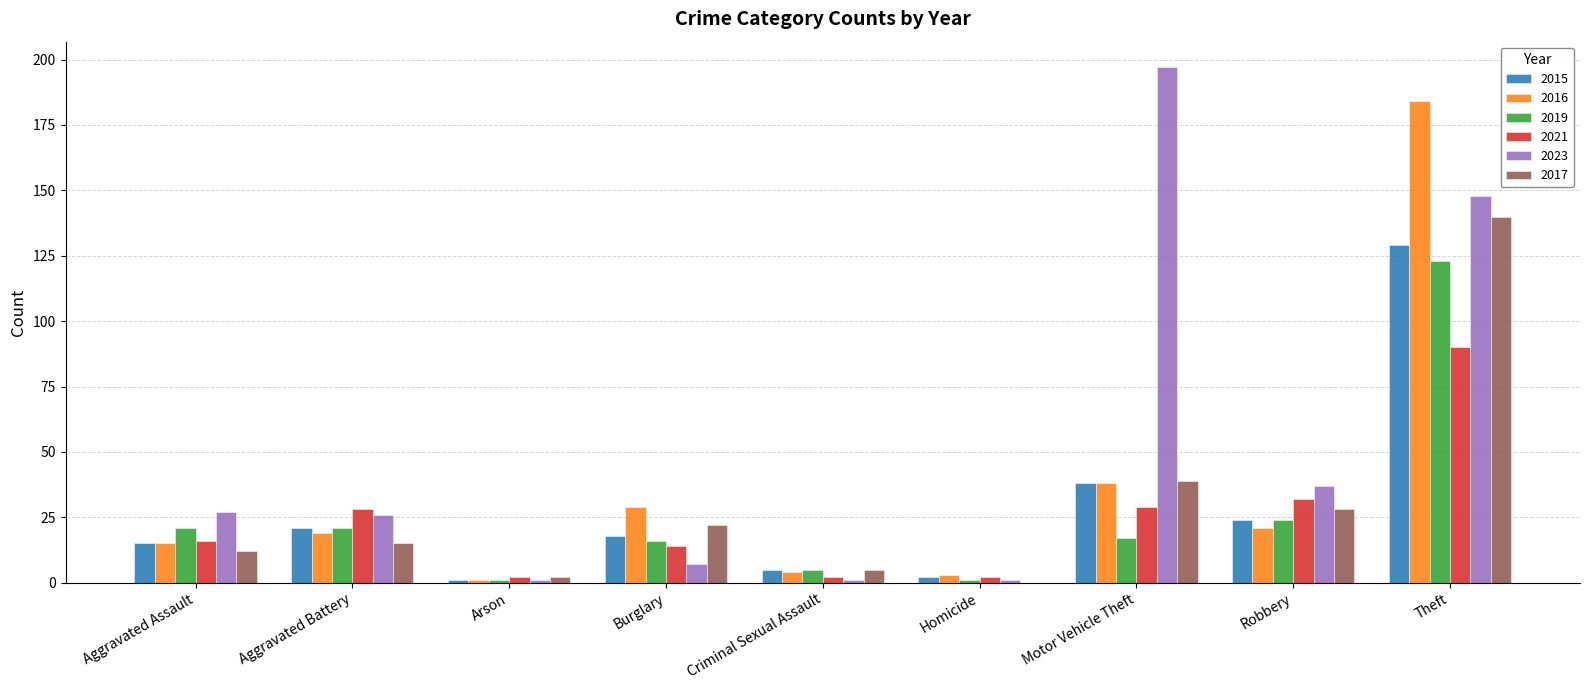

At which label does 2017 reach its peak?

Theft